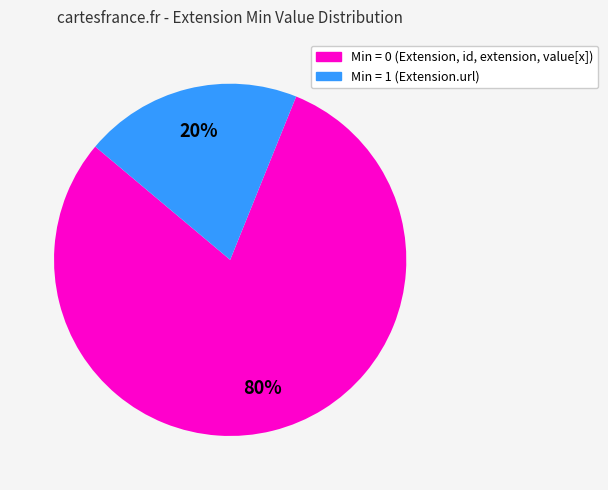

Is there any slice that represents more than half of the pie?

Yes